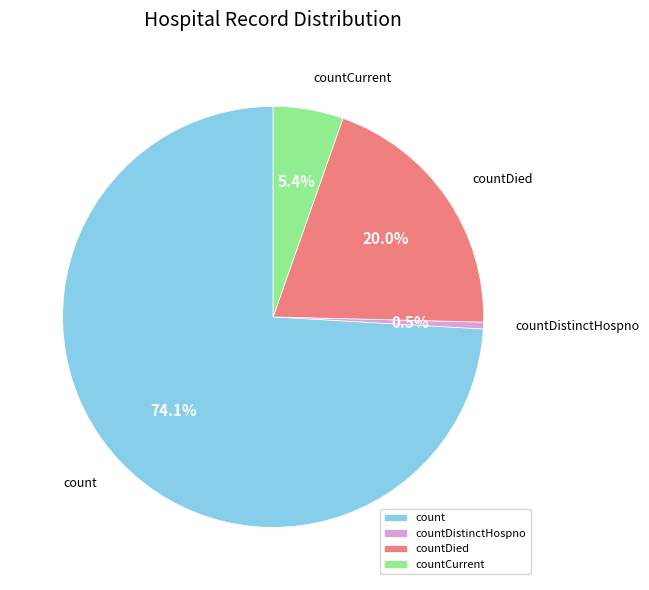

What is the smallest slice in the pie chart?

countDistinctHospno